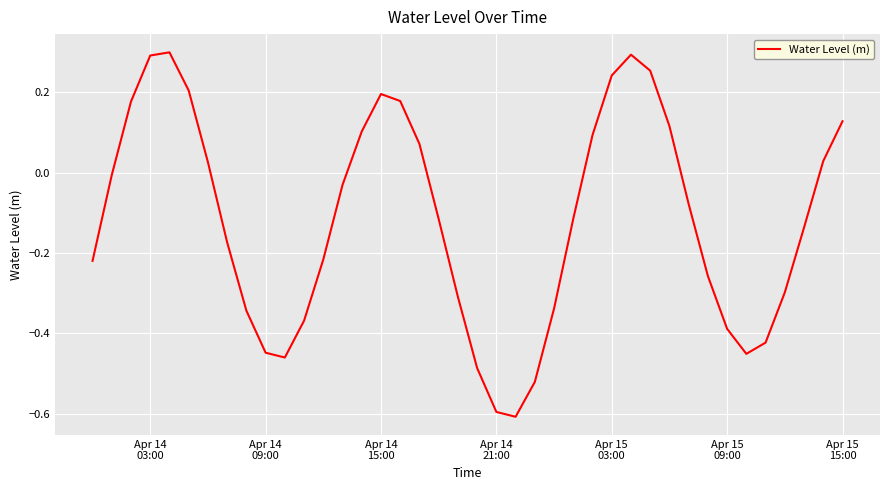

What is the minimum value shown in the chart?

-0.6